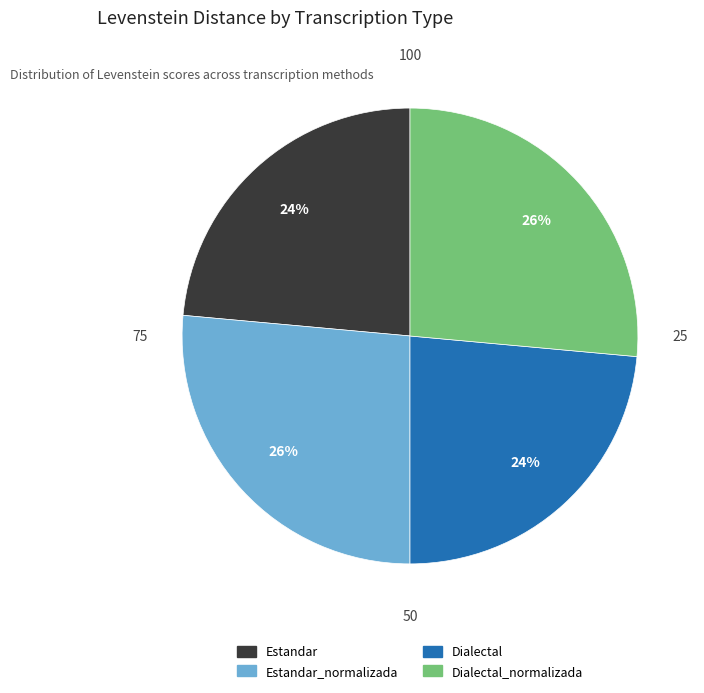

To the nearest percent, what is the combined percentage of Estandar_normalizada and Estandar?

50%